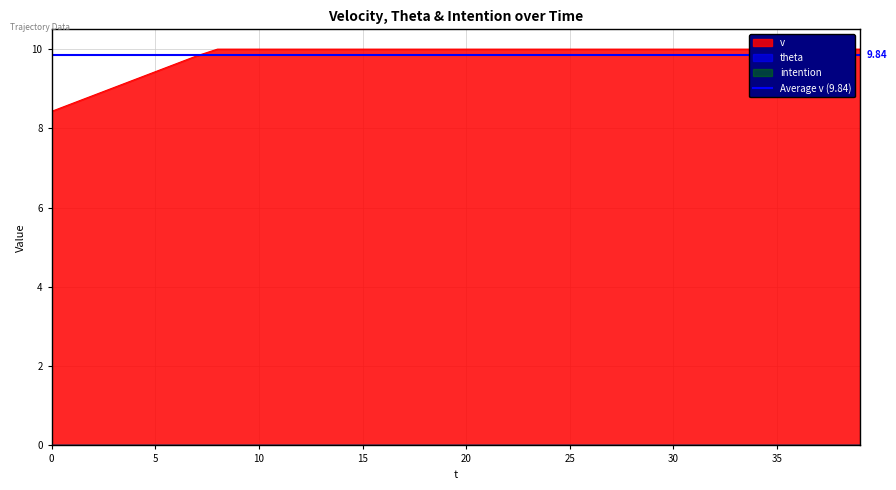

Which series has the widest spread of values?

v